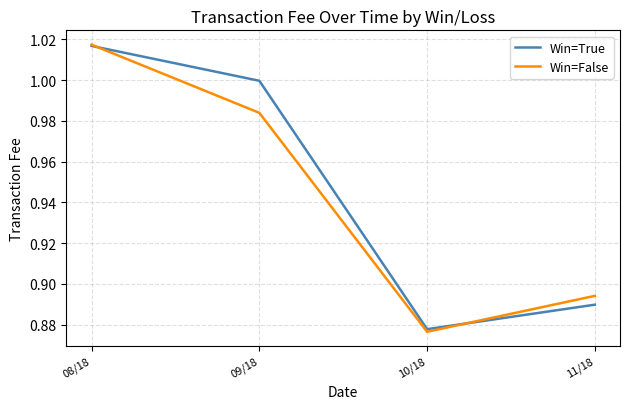

At which category is the sum across all series the highest?

08/18